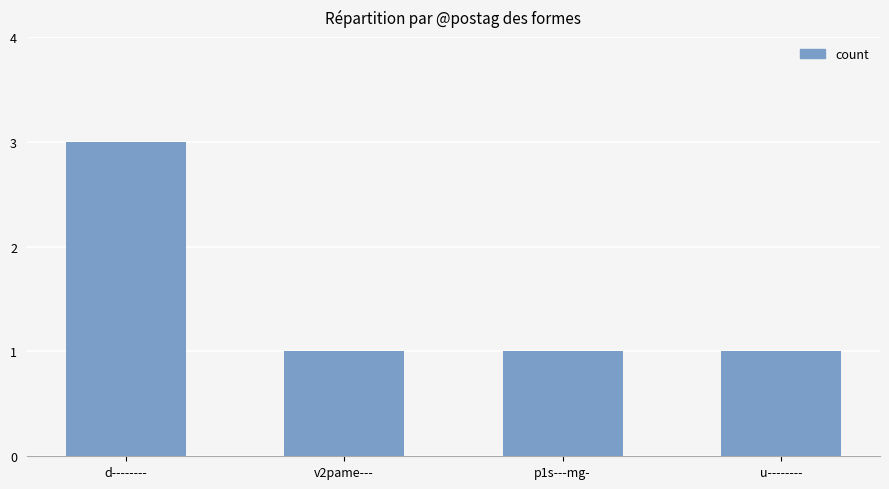

Does the chart contain stacked bars?

No